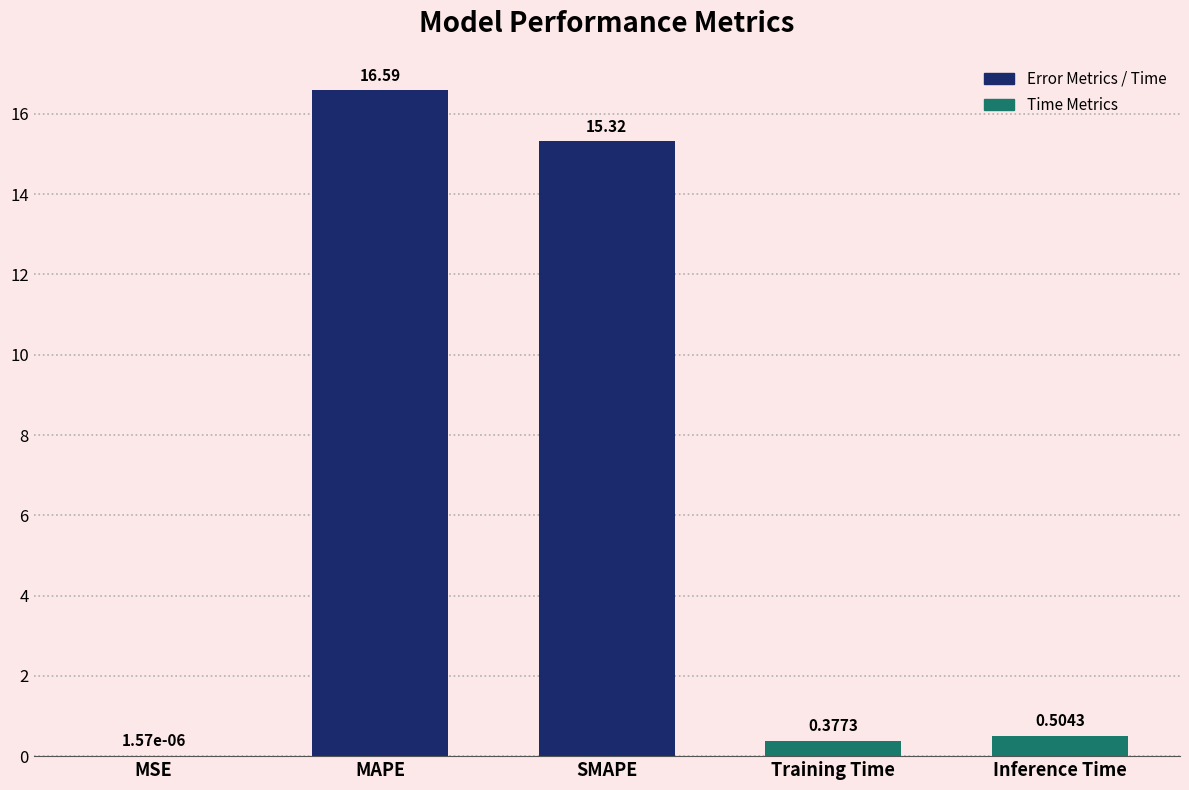

What is the average value?

6.6